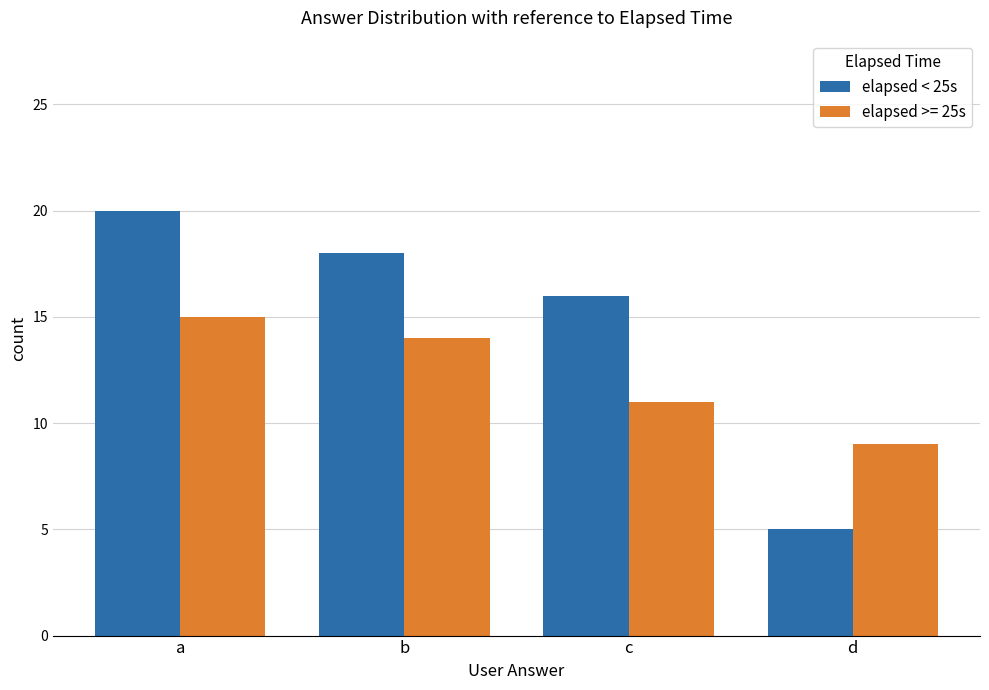

What is the total value across all series at a?

35